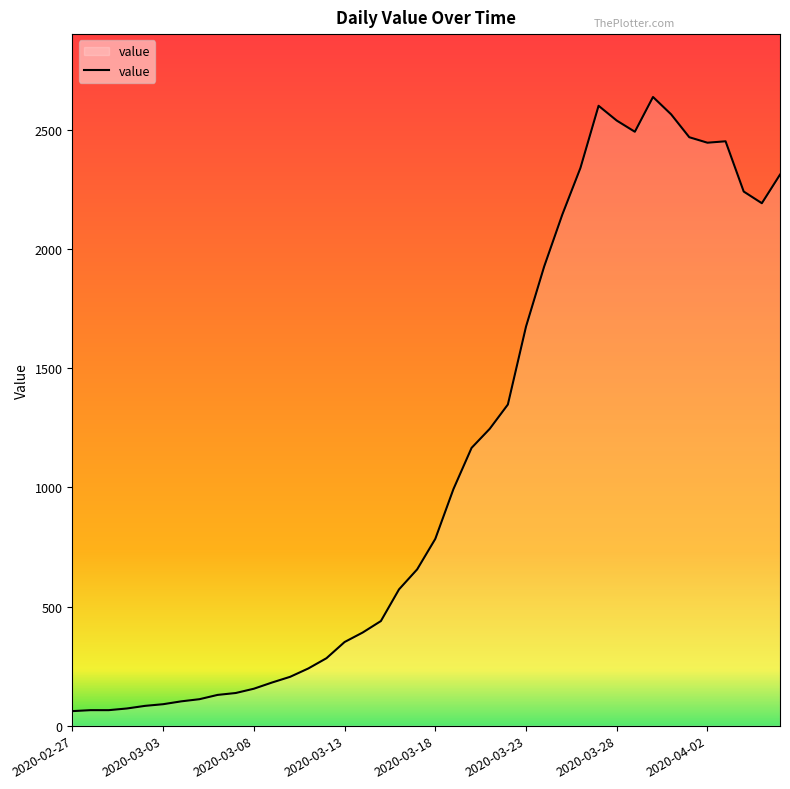

What is the maximum value shown in the chart?

2639